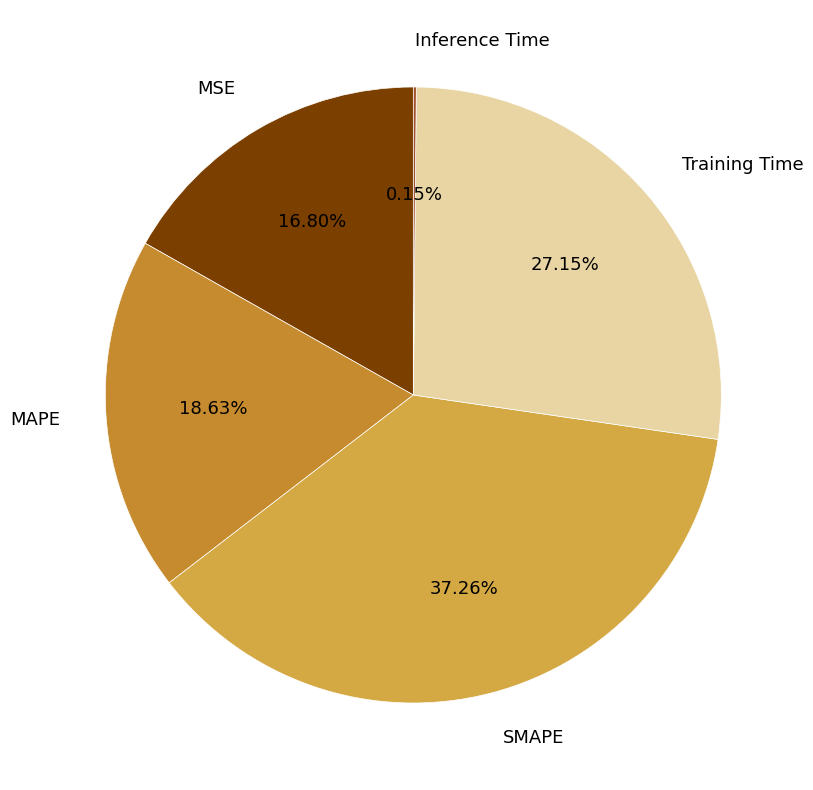

Which category has the biggest portion of the pie?

SMAPE